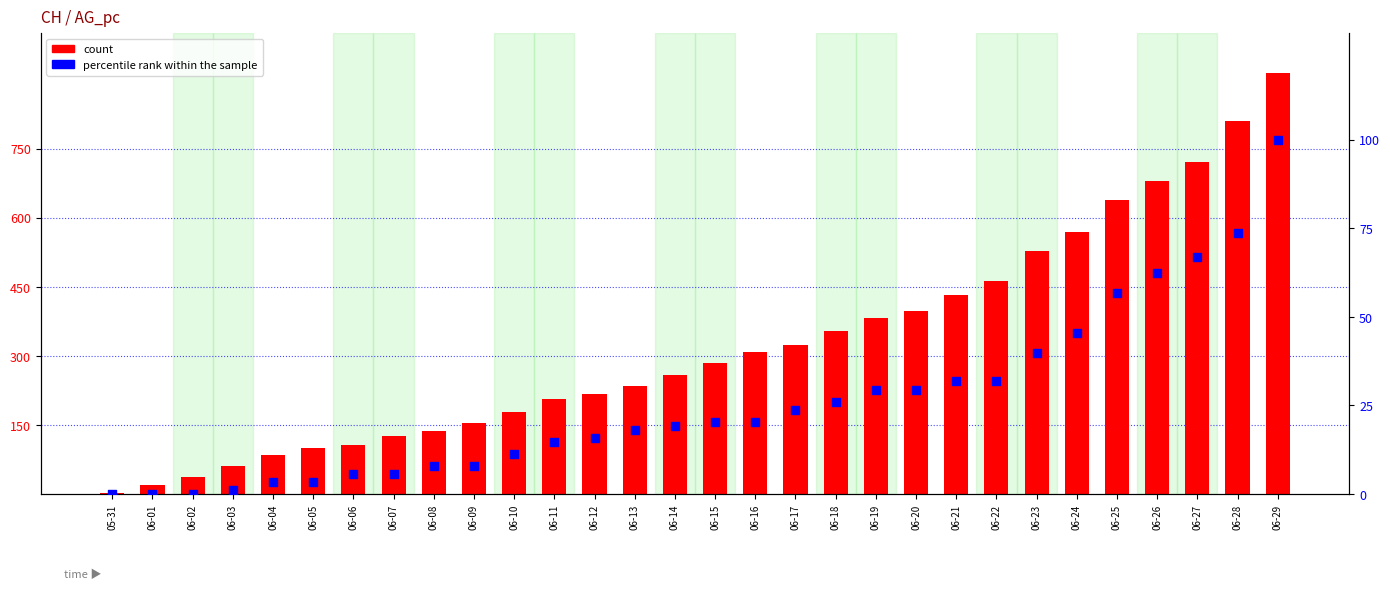

Which series reaches the minimum Y coordinate?

percentile rank within the sample